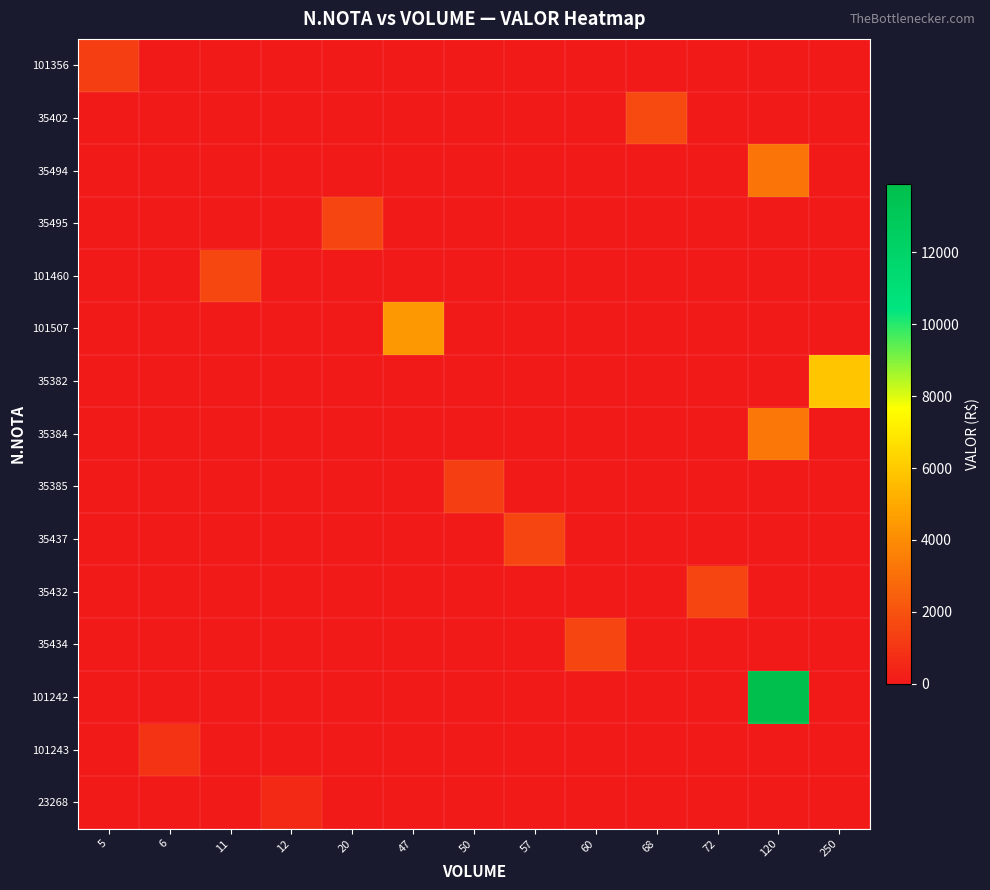

Reading left to right, what are all the values shown in this chart?

101356: 5=1316.0	6=0.0	11=0.0	12=0.0	20=0.0	47=0.0	50=0.0	57=0.0	60=0.0	68=0.0	72=0.0	120=0.0	250=0.0
35402: 5=0.0	6=0.0	11=0.0	12=0.0	20=0.0	47=0.0	50=0.0	57=0.0	60=0.0	68=1696.7	72=0.0	120=0.0	250=0.0
35494: 5=0.0	6=0.0	11=0.0	12=0.0	20=0.0	47=0.0	50=0.0	57=0.0	60=0.0	68=0.0	72=0.0	120=3177.6	250=0.0
35495: 5=0.0	6=0.0	11=0.0	12=0.0	20=1546.2	47=0.0	50=0.0	57=0.0	60=0.0	68=0.0	72=0.0	120=0.0	250=0.0
101460: 5=0.0	6=0.0	11=1623.5	12=0.0	20=0.0	47=0.0	50=0.0	57=0.0	60=0.0	68=0.0	72=0.0	120=0.0	250=0.0
101507: 5=0.0	6=0.0	11=0.0	12=0.0	20=0.0	47=4417.0	50=0.0	57=0.0	60=0.0	68=0.0	72=0.0	120=0.0	250=0.0
35382: 5=0.0	6=0.0	11=0.0	12=0.0	20=0.0	47=0.0	50=0.0	57=0.0	60=0.0	68=0.0	72=0.0	120=0.0	250=5877.0
35384: 5=0.0	6=0.0	11=0.0	12=0.0	20=0.0	47=0.0	50=0.0	57=0.0	60=0.0	68=0.0	72=0.0	120=3308.4	250=0.0
35385: 5=0.0	6=0.0	11=0.0	12=0.0	20=0.0	47=0.0	50=1342.0	57=0.0	60=0.0	68=0.0	72=0.0	120=0.0	250=0.0
35437: 5=0.0	6=0.0	11=0.0	12=0.0	20=0.0	47=0.0	50=0.0	57=1523.1	60=0.0	68=0.0	72=0.0	120=0.0	250=0.0
35432: 5=0.0	6=0.0	11=0.0	12=0.0	20=0.0	47=0.0	50=0.0	57=0.0	60=0.0	68=0.0	72=1561.0	120=0.0	250=0.0
35434: 5=0.0	6=0.0	11=0.0	12=0.0	20=0.0	47=0.0	50=0.0	57=0.0	60=1527.8	68=0.0	72=0.0	120=0.0	250=0.0
101242: 5=0.0	6=0.0	11=0.0	12=0.0	20=0.0	47=0.0	50=0.0	57=0.0	60=0.0	68=0.0	72=0.0	120=13909.9	250=0.0
101243: 5=0.0	6=910.9	11=0.0	12=0.0	20=0.0	47=0.0	50=0.0	57=0.0	60=0.0	68=0.0	72=0.0	120=0.0	250=0.0
23268: 5=0.0	6=0.0	11=0.0	12=555.4	20=0.0	47=0.0	50=0.0	57=0.0	60=0.0	68=0.0	72=0.0	120=0.0	250=0.0